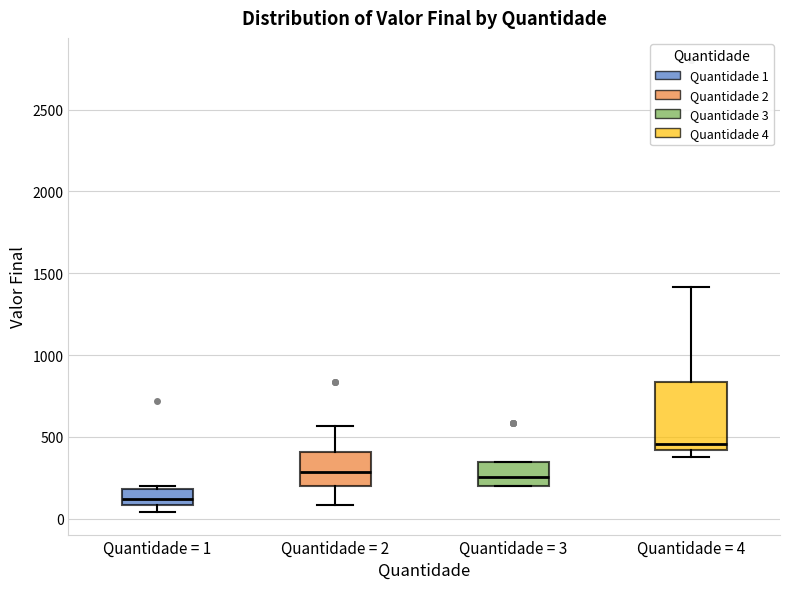

Comparing the boxes themselves (not the whiskers), which one is the tallest?

Quantidade = 4